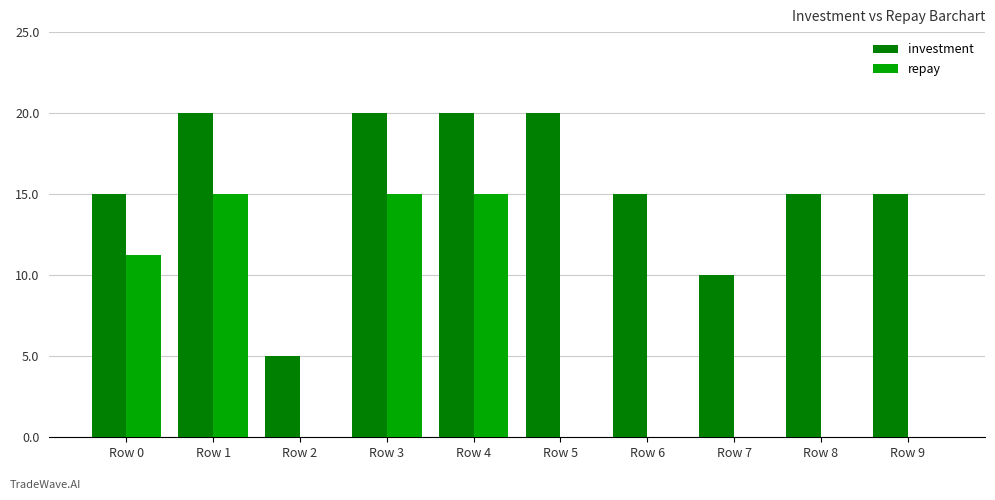

Between Row 0 and Row 1, which series saw the biggest shift?

investment